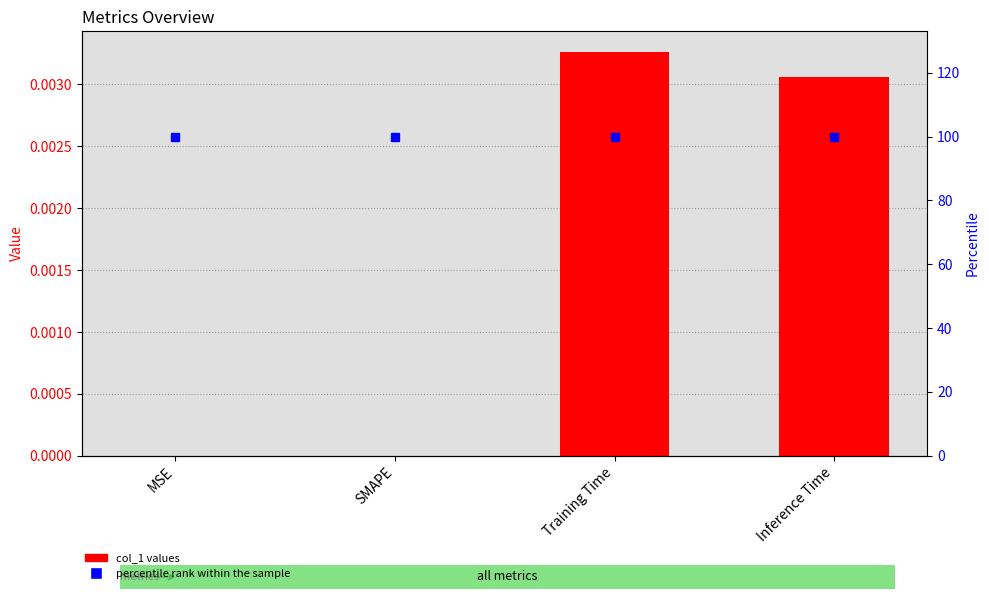

The value of col_1 at SMAPE is 0.0. True or false?

True